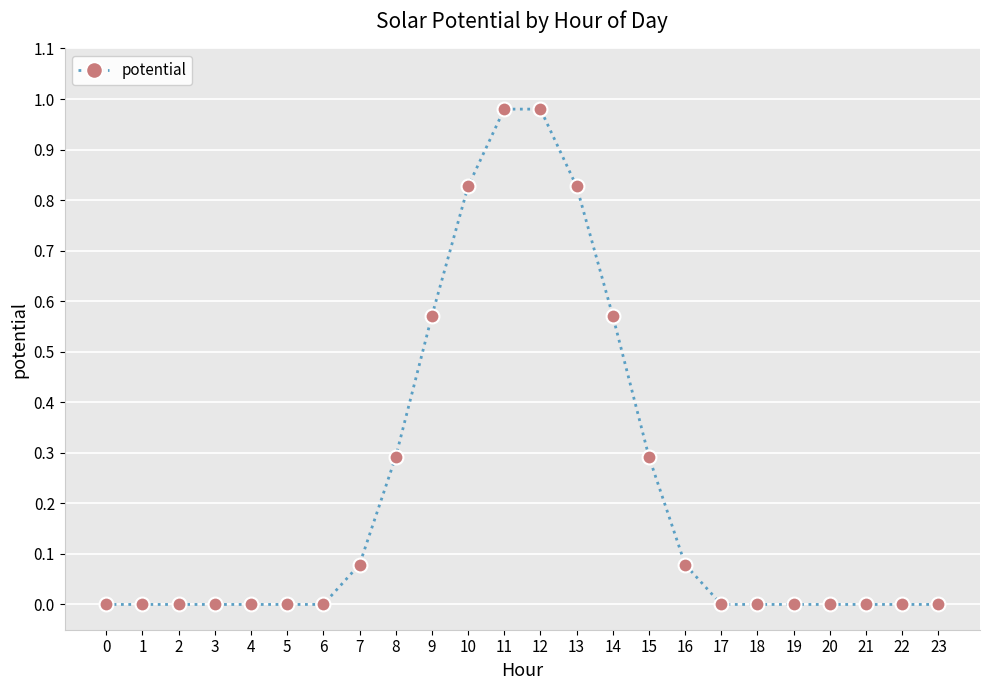

What is the sum of the values at 14 and 12?

1.6